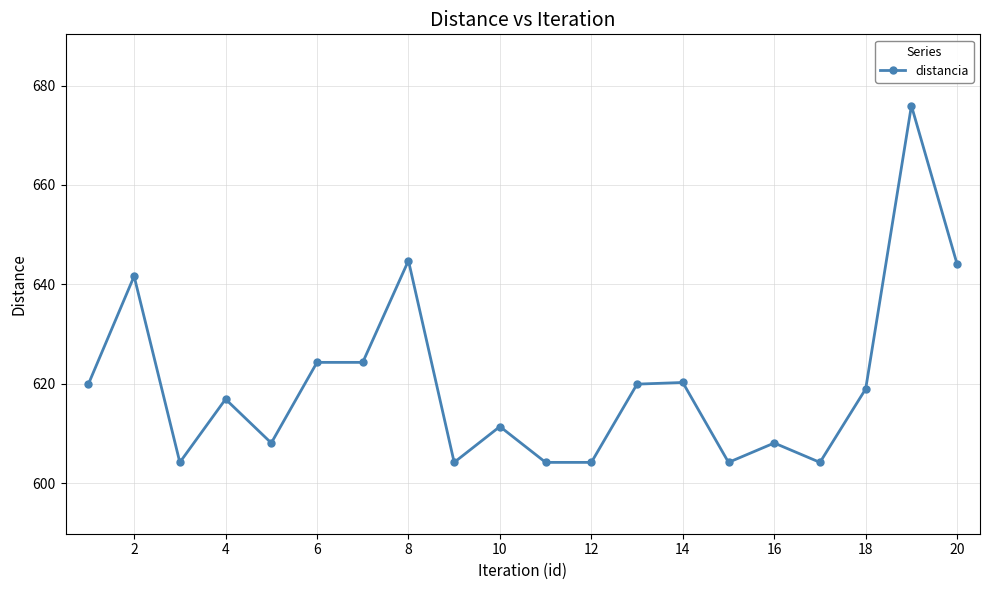

Count the number of categories in the chart.

20